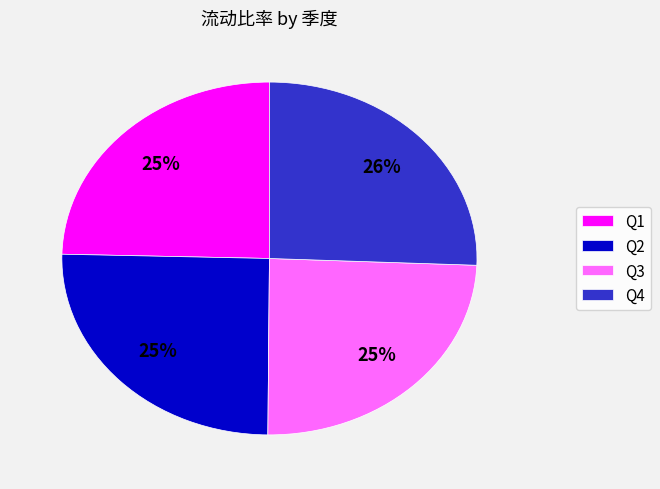

The Q2 slice represents 25% of the pie. True or false?

True